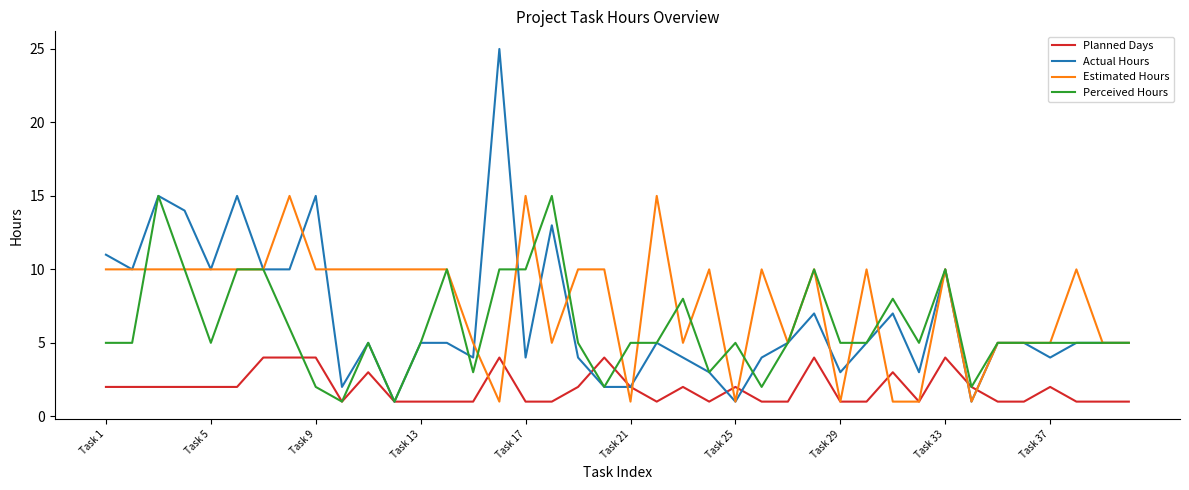

Which series has the largest range (max minus min)?

Actual Hours